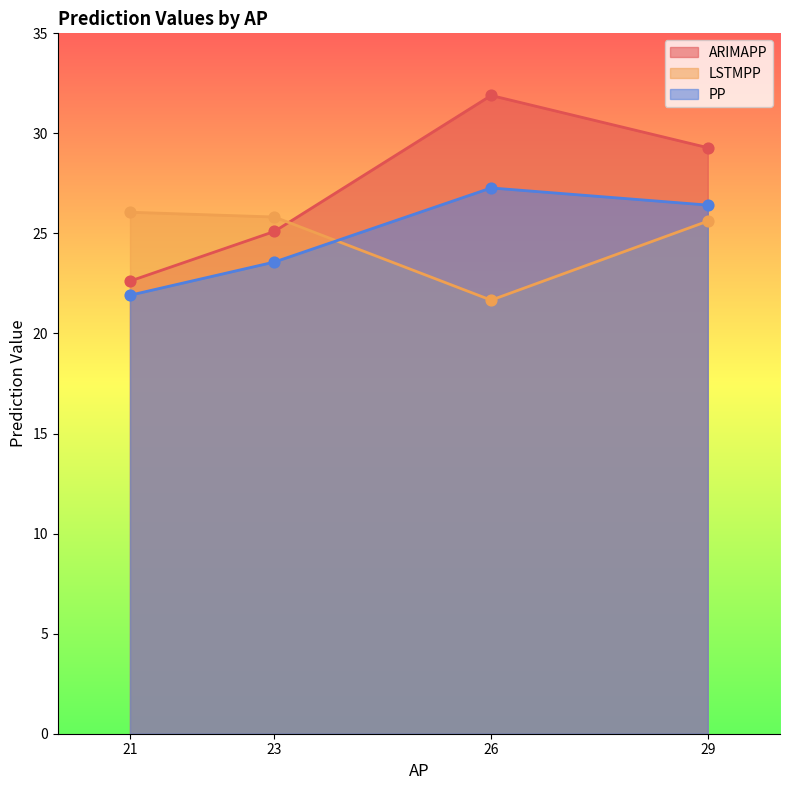

Is the value of LSTMPP at 23 greater than the value of PP at 26?

No